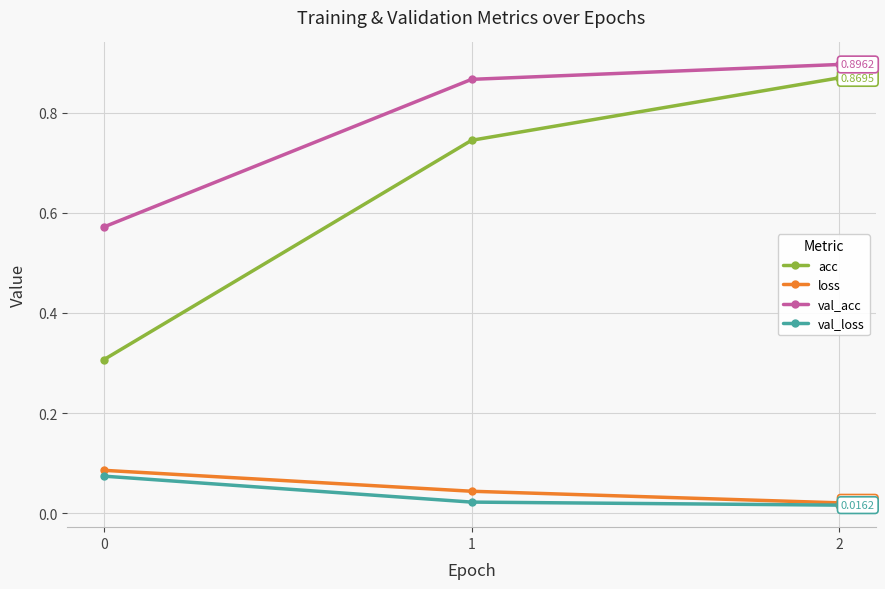

Between 0 and 1, which series saw the biggest shift?

acc